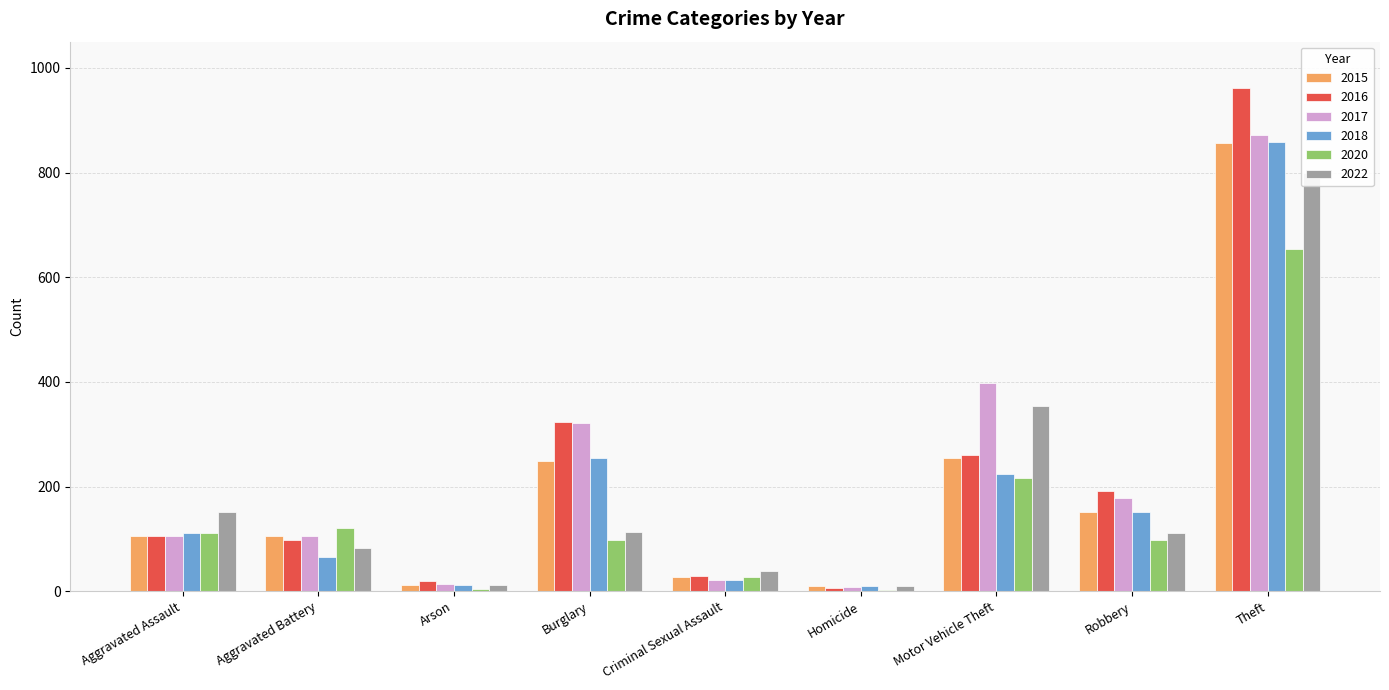

Which series has the largest total across all categories?

2017